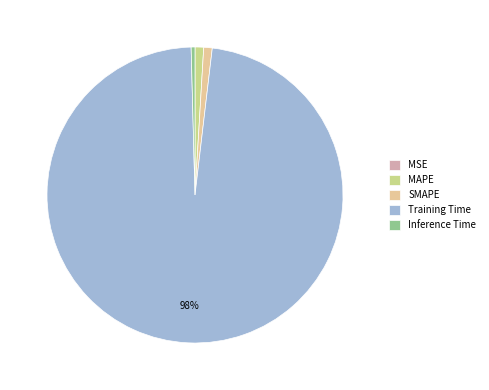

True or false: Inference Time accounts for 1% of the total.

False